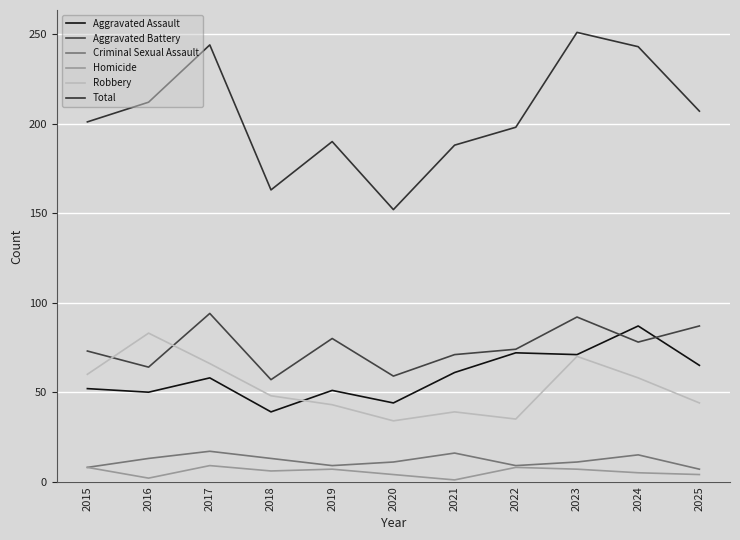

What is the difference between the second highest and second lowest values in the Robbery series?

35